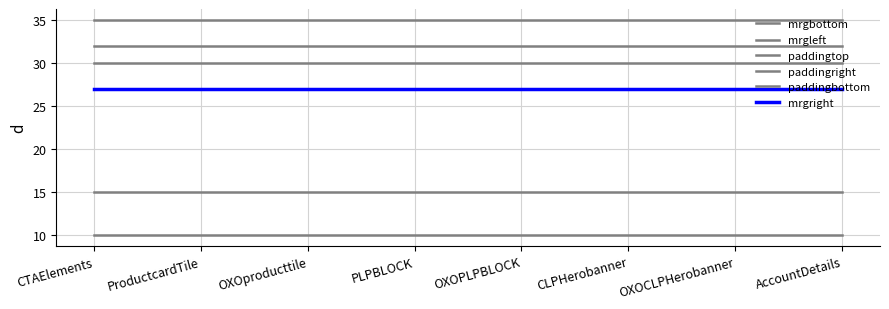

Does the chart have visible grid lines?

Yes